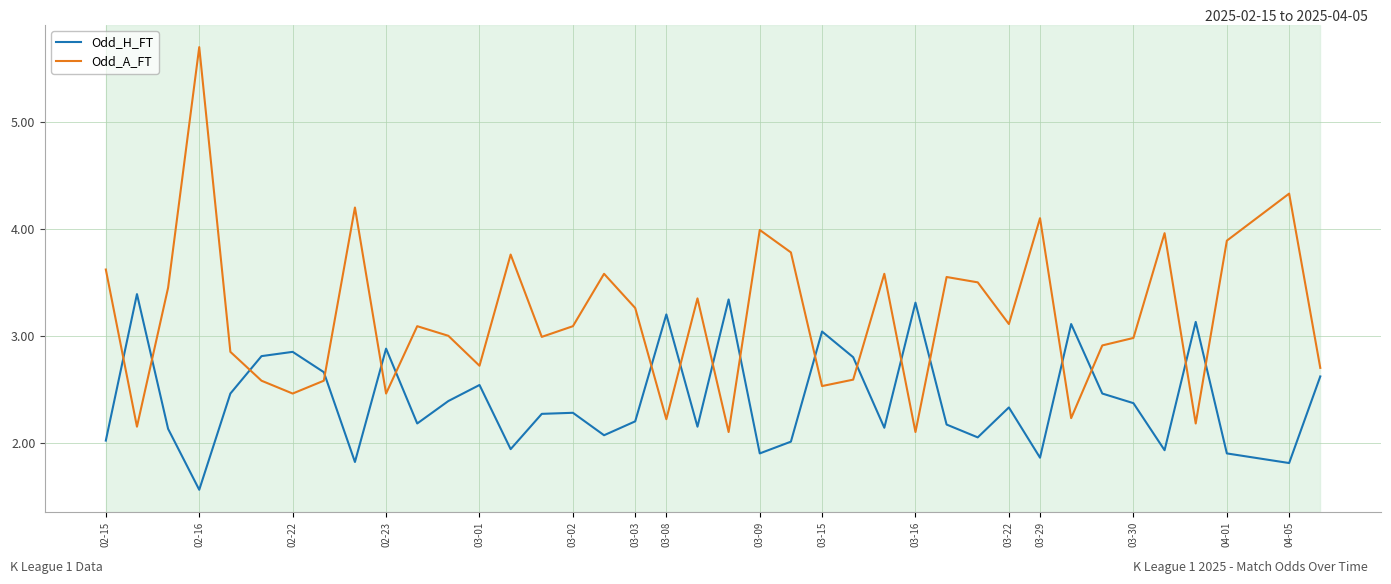

What is the lowest value of the Odd_H_FT series?

1.6